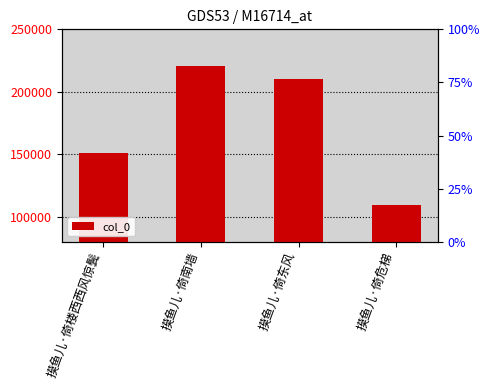

Reading left to right, what are all the values shown in this chart?

摸鱼儿·倚楼西西风惊鬓=151346	摸鱼儿·倚南墙=220340	摸鱼儿·倚东风=210189	摸鱼儿·倚危梯=109764